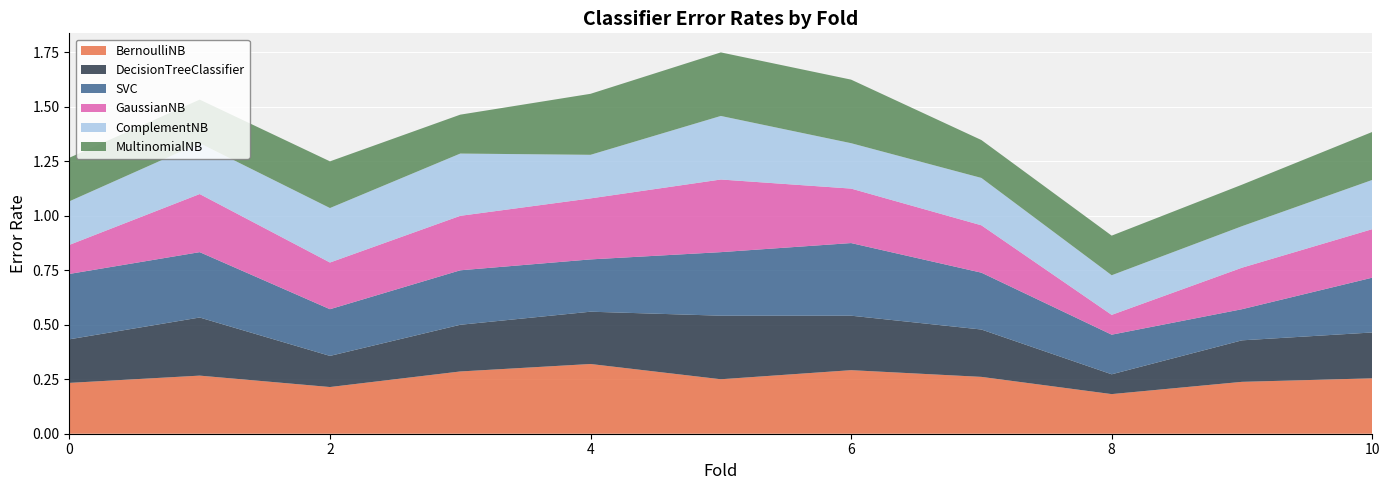

Reading left to right, transcribe all the data shown in this chart.

BernoulliNB: 0=0.2	1=0.3	2=0.2	3=0.3	4=0.3	5=0.2	6=0.3	7=0.3	8=0.2	9=0.2	10=0.3
DecisionTreeClassifier: 0=0.2	1=0.3	2=0.1	3=0.2	4=0.2	5=0.3	6=0.2	7=0.2	8=0.1	9=0.2	10=0.2
SVC: 0=0.3	1=0.3	2=0.2	3=0.2	4=0.2	5=0.3	6=0.3	7=0.3	8=0.2	9=0.1	10=0.3
GaussianNB: 0=0.1	1=0.3	2=0.2	3=0.2	4=0.3	5=0.3	6=0.2	7=0.2	8=0.1	9=0.2	10=0.2
ComplementNB: 0=0.2	1=0.2	2=0.2	3=0.3	4=0.2	5=0.3	6=0.2	7=0.2	8=0.2	9=0.2	10=0.2
MultinomialNB: 0=0.2	1=0.2	2=0.2	3=0.2	4=0.3	5=0.3	6=0.3	7=0.2	8=0.2	9=0.2	10=0.2